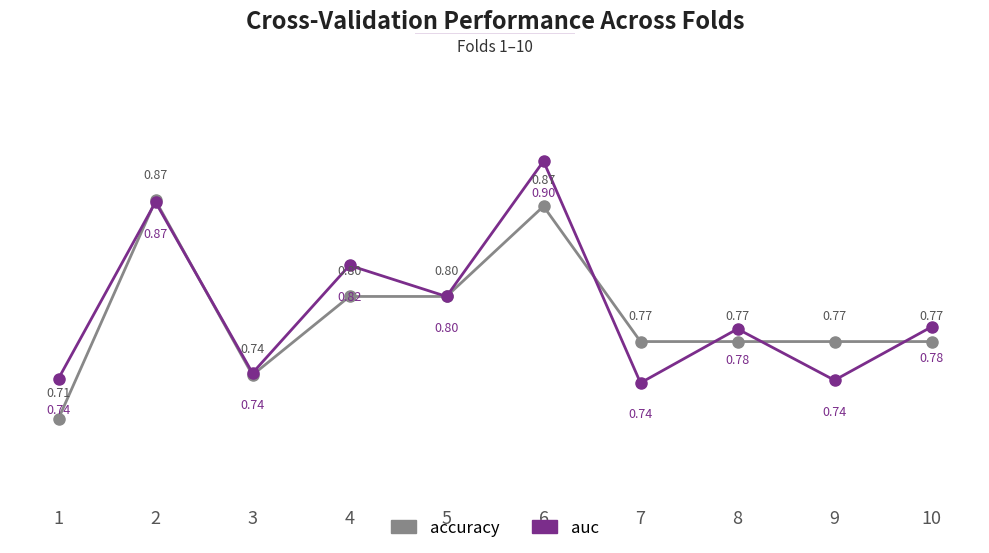

Where is the first local minimum for accuracy?

3